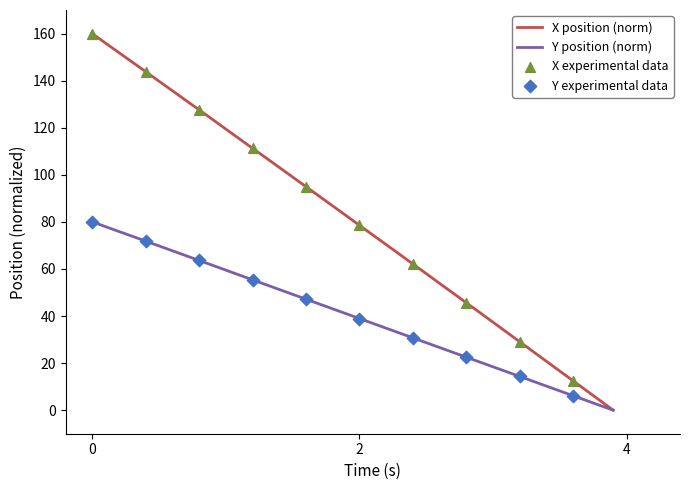

Which series has the largest total across all categories?

X position (norm)